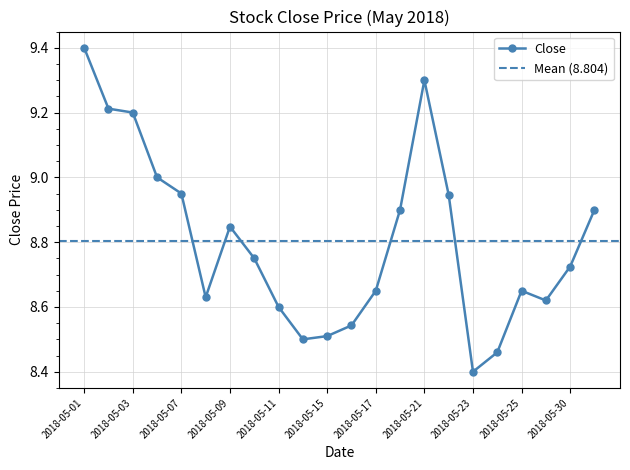

Count the number of data series in this chart.

1